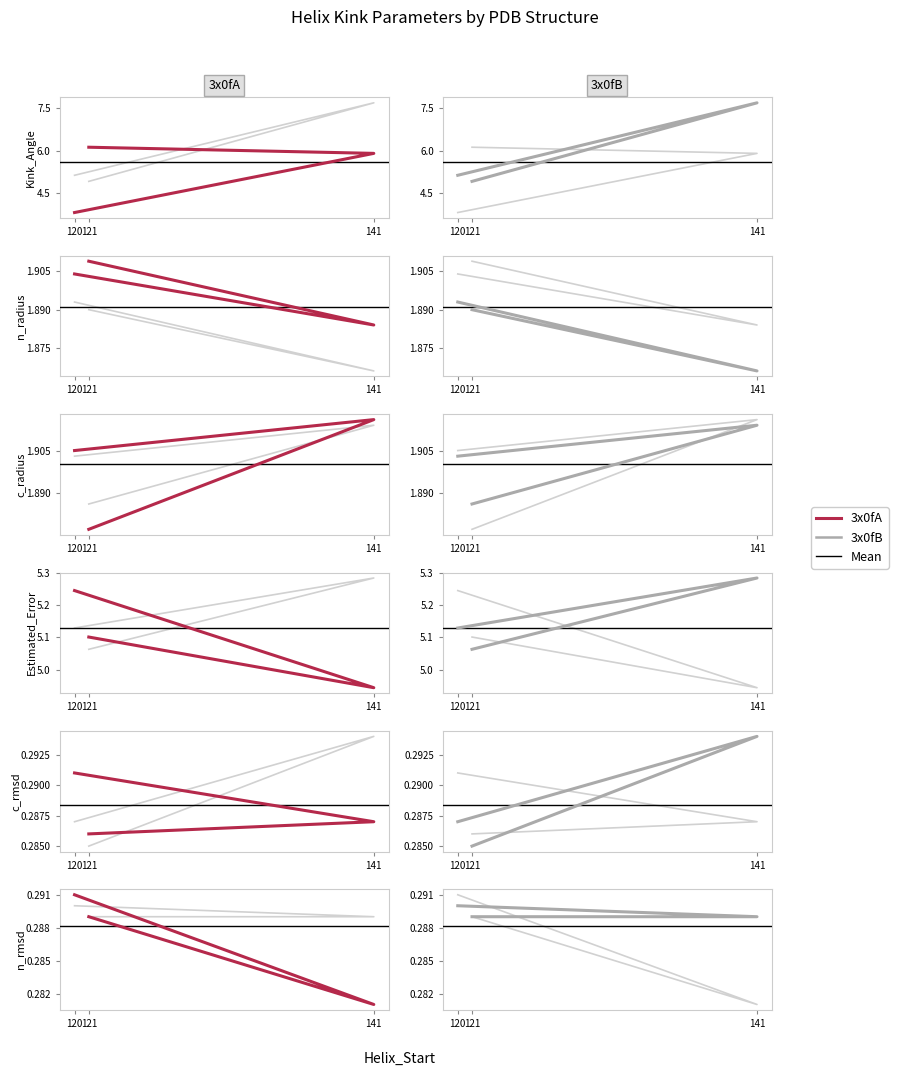

What is the average value of the n_radius series?

1.9